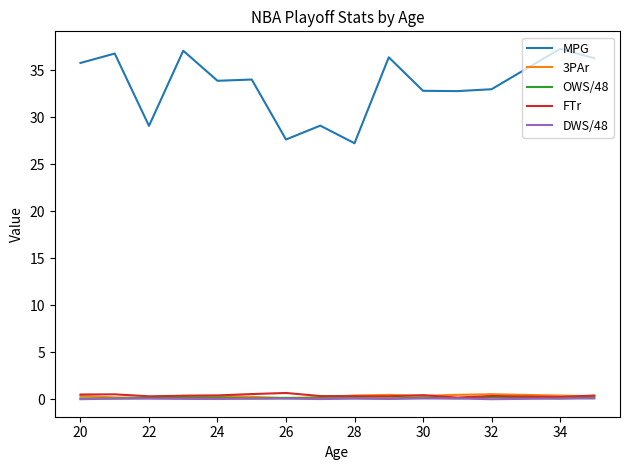

What is the greatest value displayed?

37.3